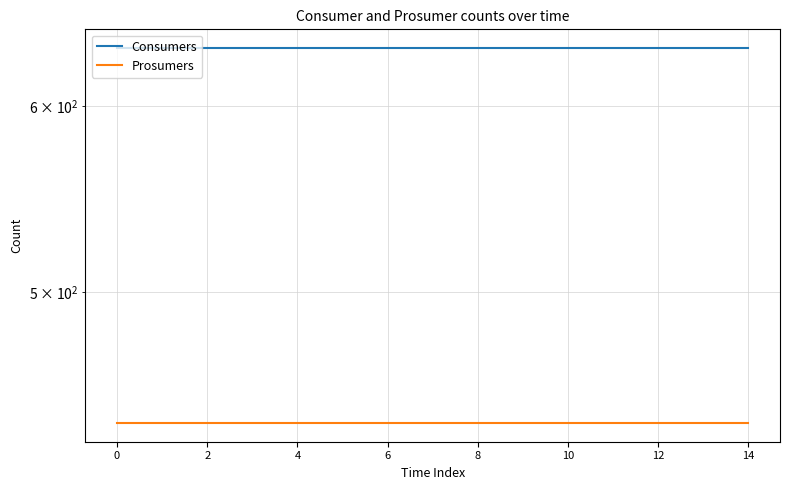

Which series has the largest total across all categories?

Consumers